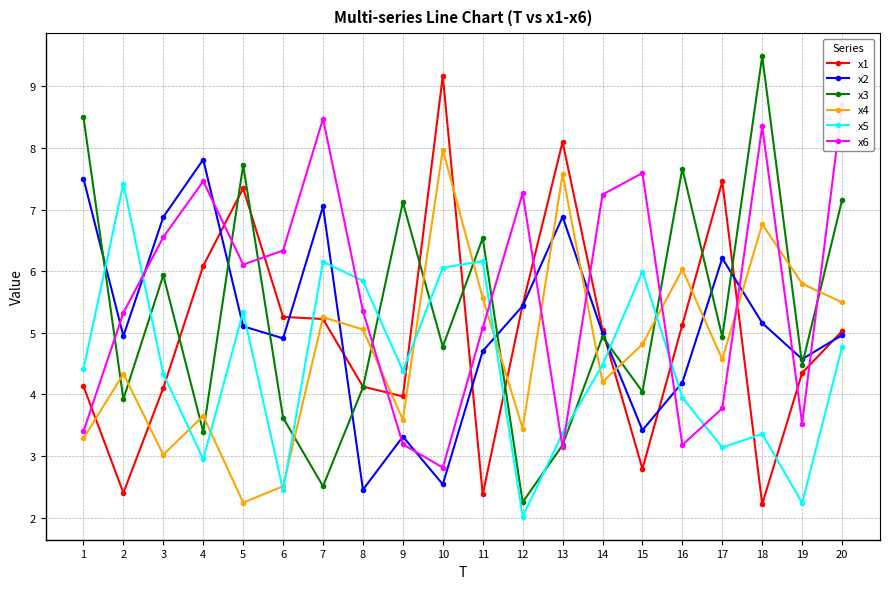

At which category does x1 reach its first local peak?

5